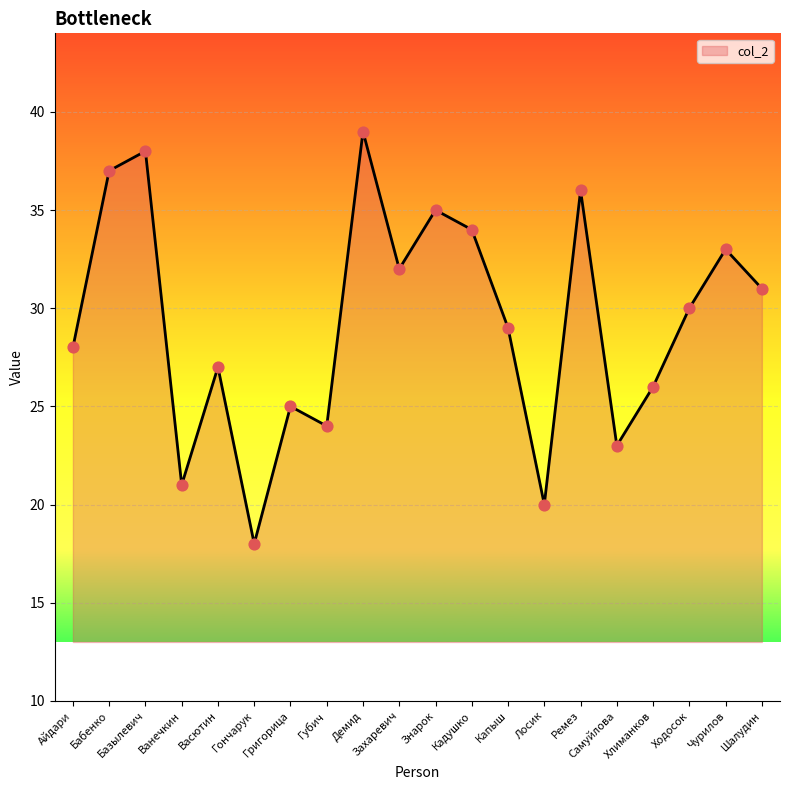

What is the change in value from Айдари to Хлиманков?

-2